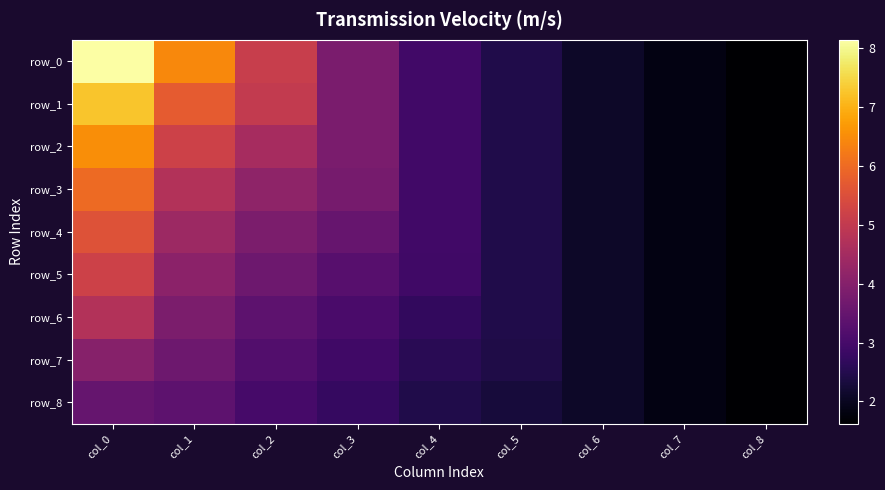

The row_3 series shows 1.6 at col_8. True or false?

True